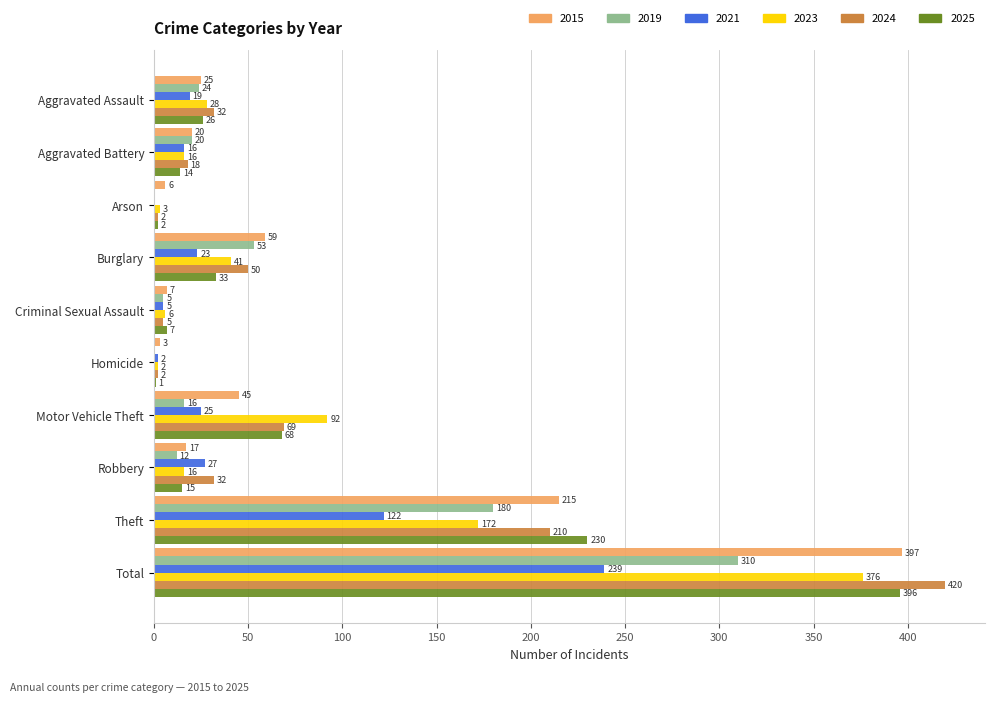

Which series has the largest total across all categories?

2024